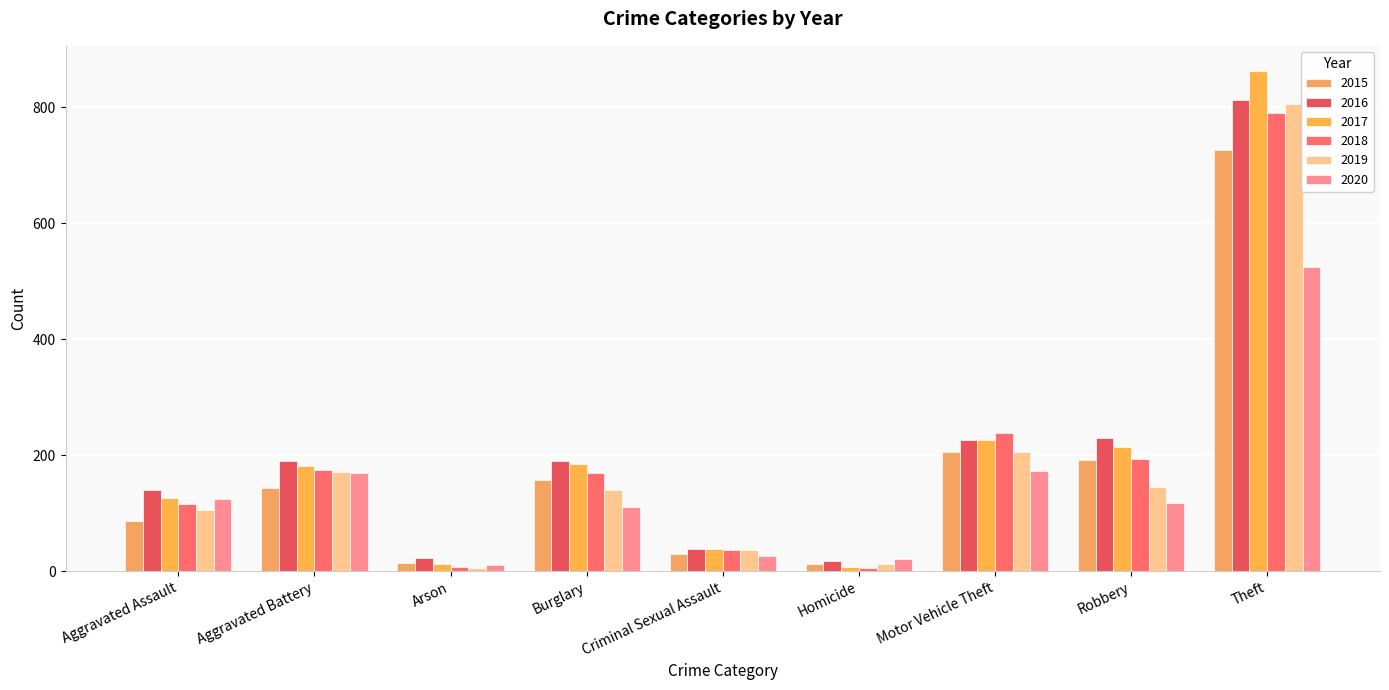

What is the value of the 2020 bar at the 5th from the left?

27